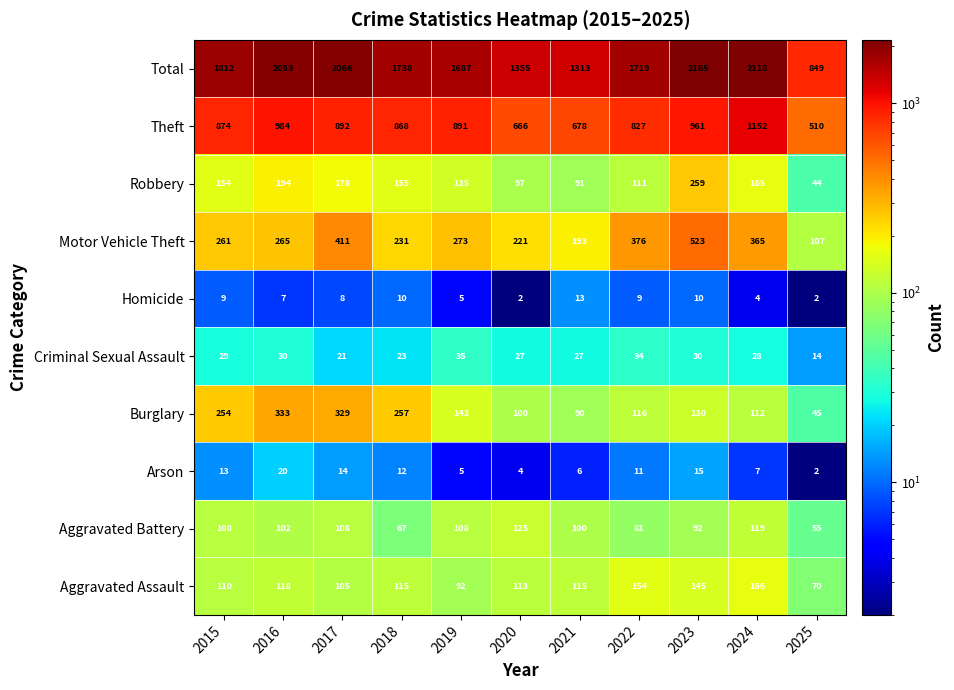

At which label is Criminal Sexual Assault closest to 24?

2018